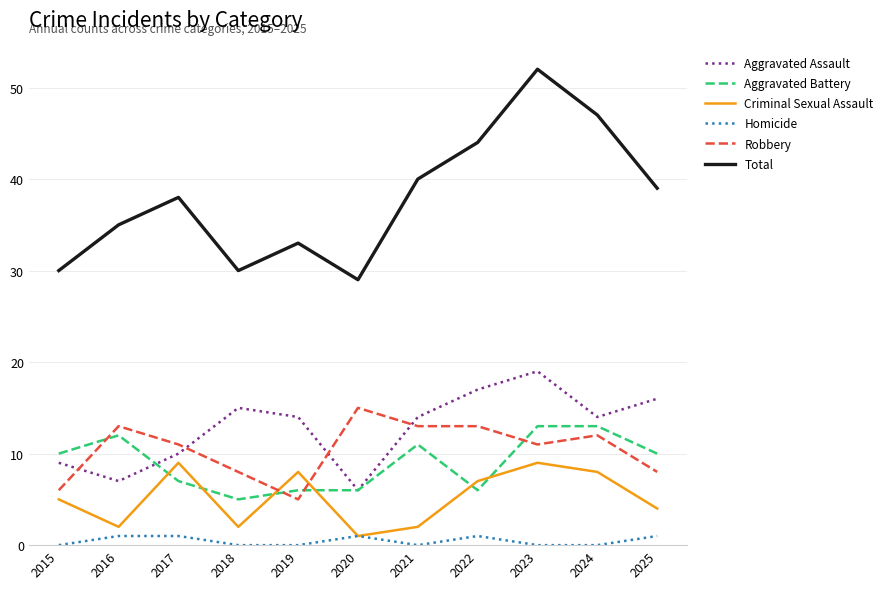

What is the sum of all Homicide values?

5